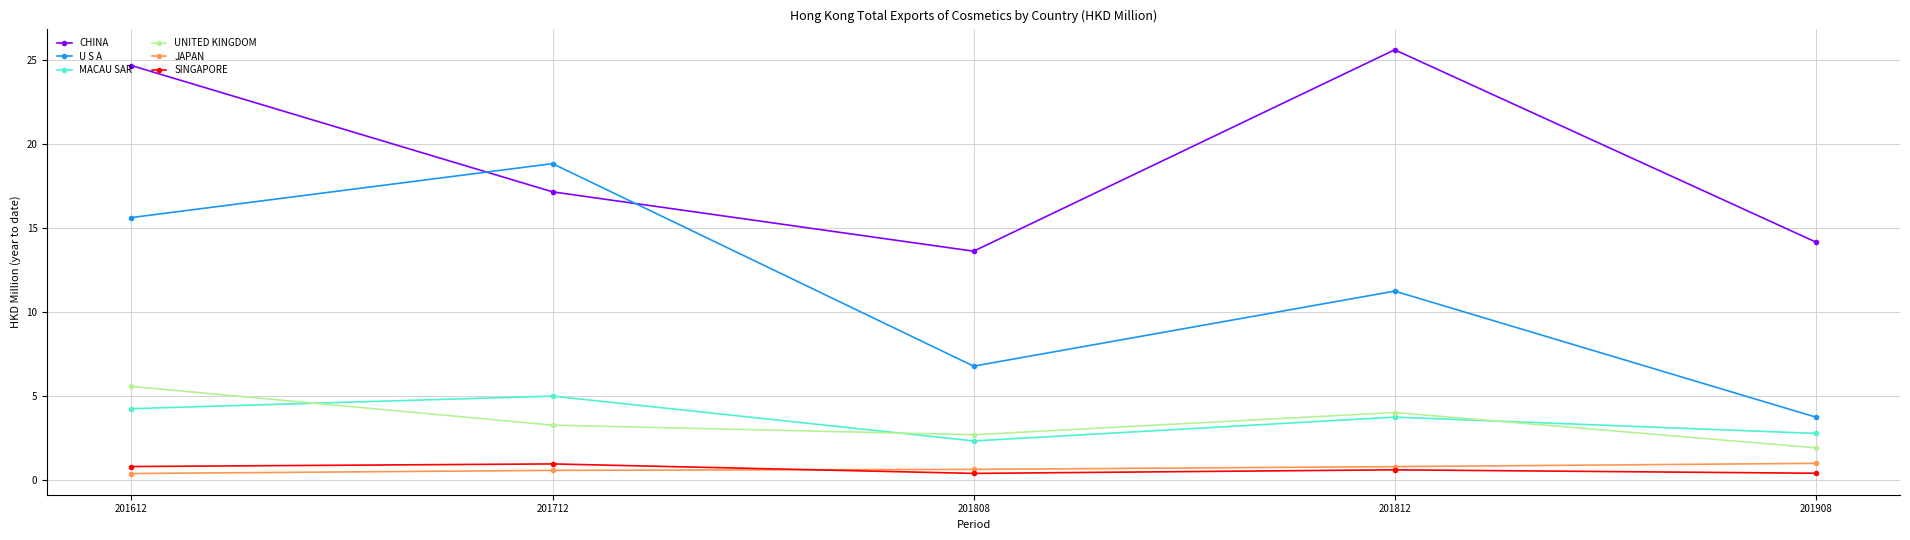

Which series has the largest total across all categories?

CHINA